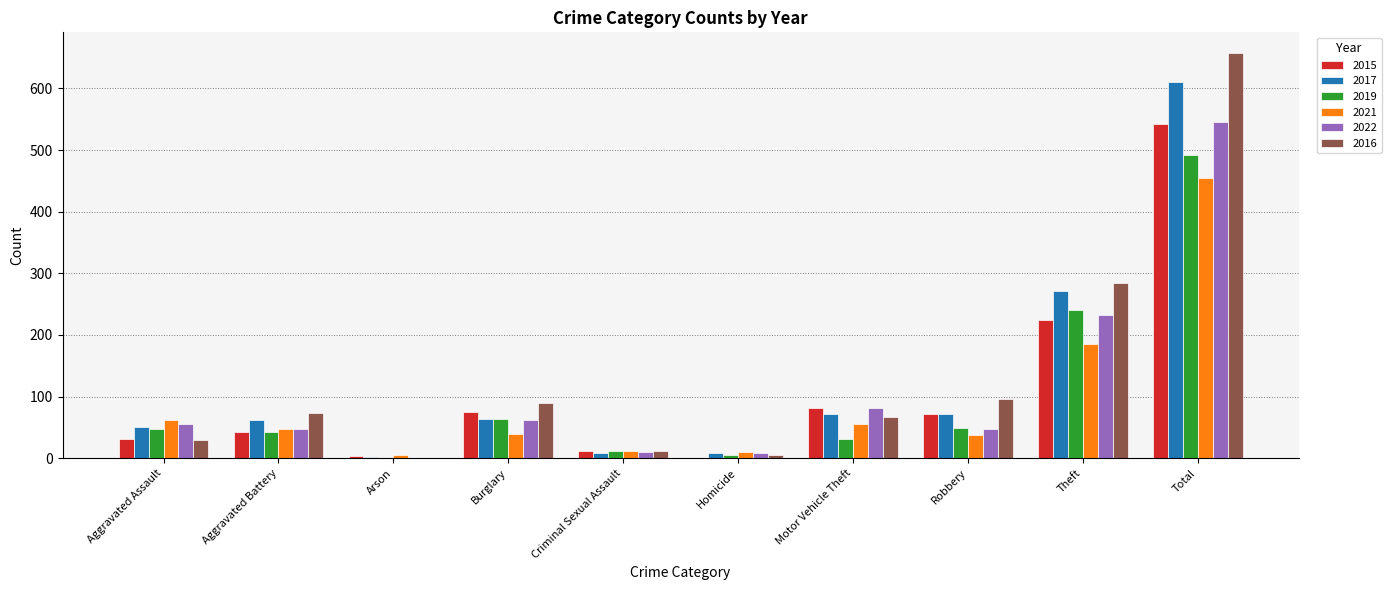

Which series has the widest spread of values?

2016